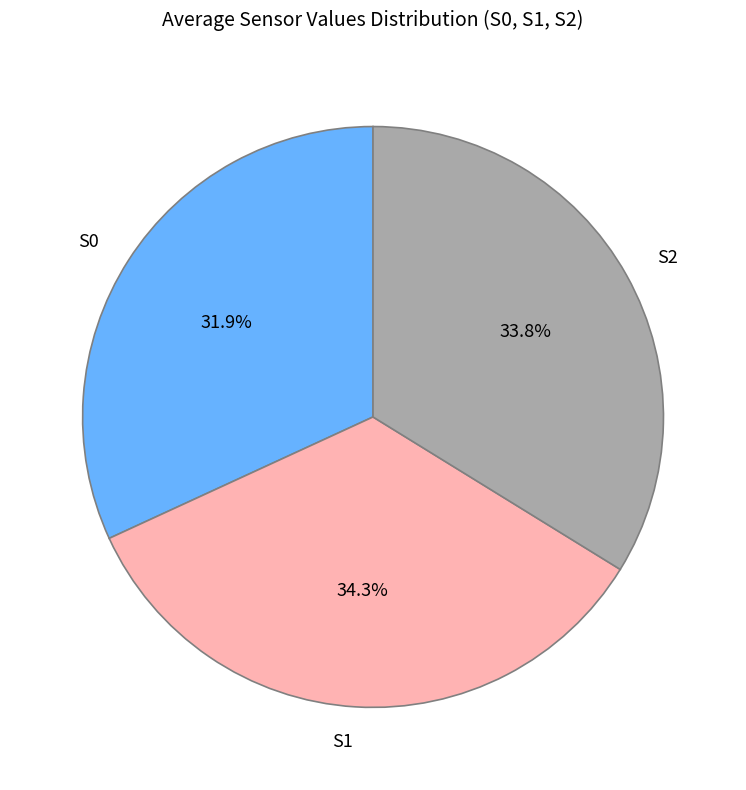

Approximately how many times larger is the value at S0 compared to S2?

0.9